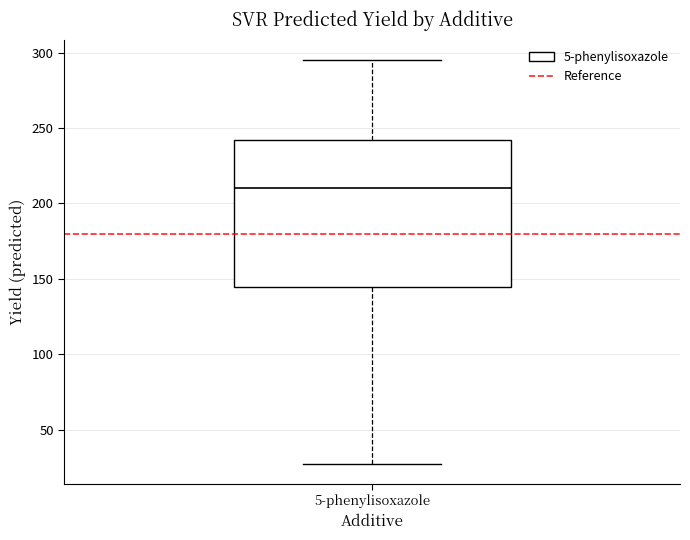

Transcribe this box plot: give where the median line is, the range the box spans, and where the two whiskers end, as read against the y-axis. The values are not printed on the chart, so give them approximately, as read against the axis.

median 210, box 145 to 240, whiskers 25 to 295